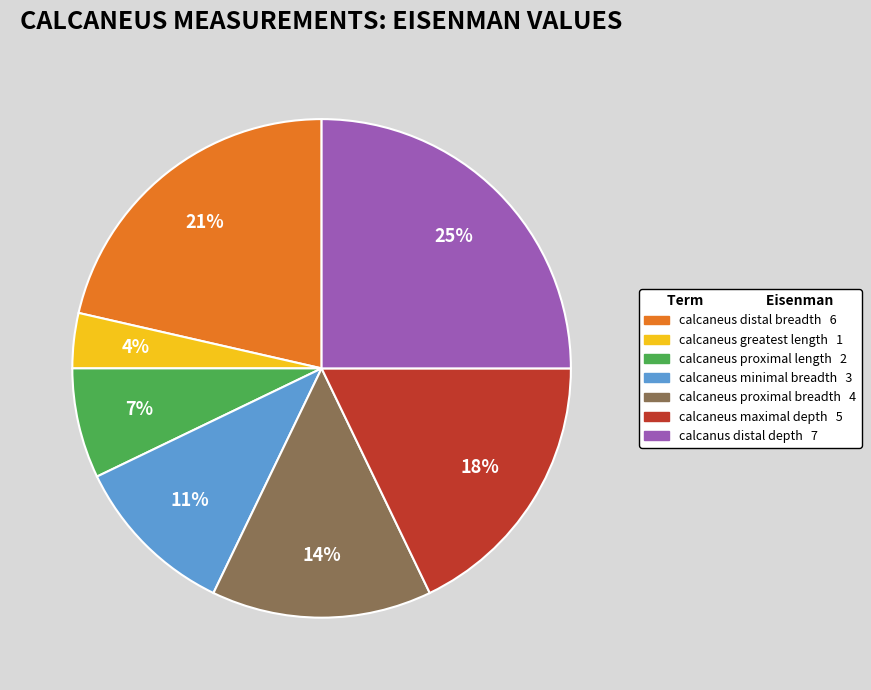

Is calcaneus proximal breadth the majority of the pie?

No